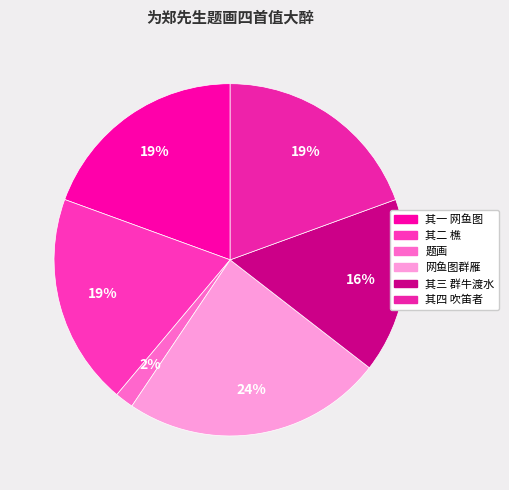

Count the number of slices in the pie.

6